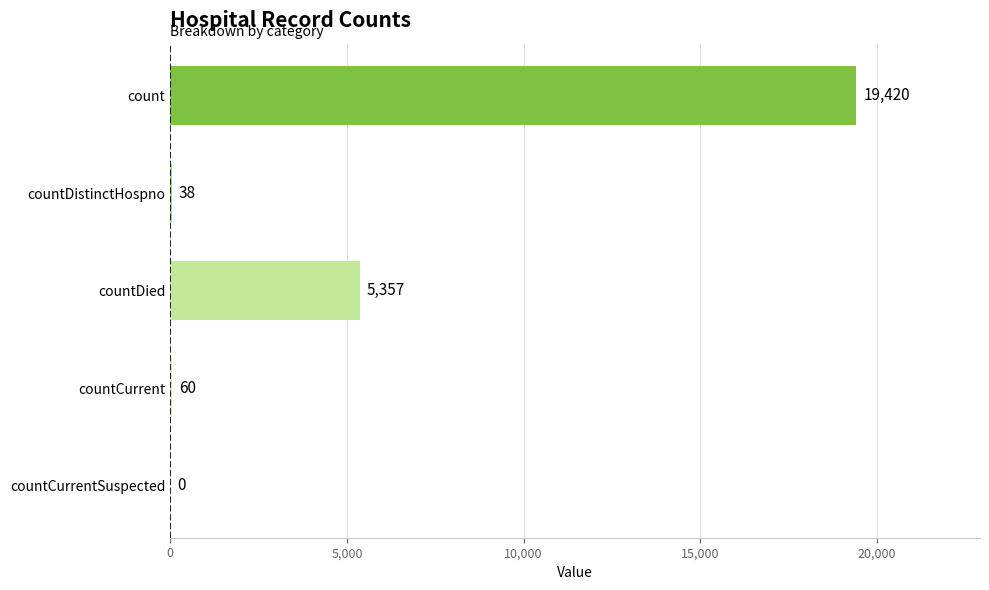

Reading top to bottom, list all the values displayed in this chart.

count=19420	countDistinctHospno=38	countDied=5357	countCurrent=60	countCurrentSuspected=0